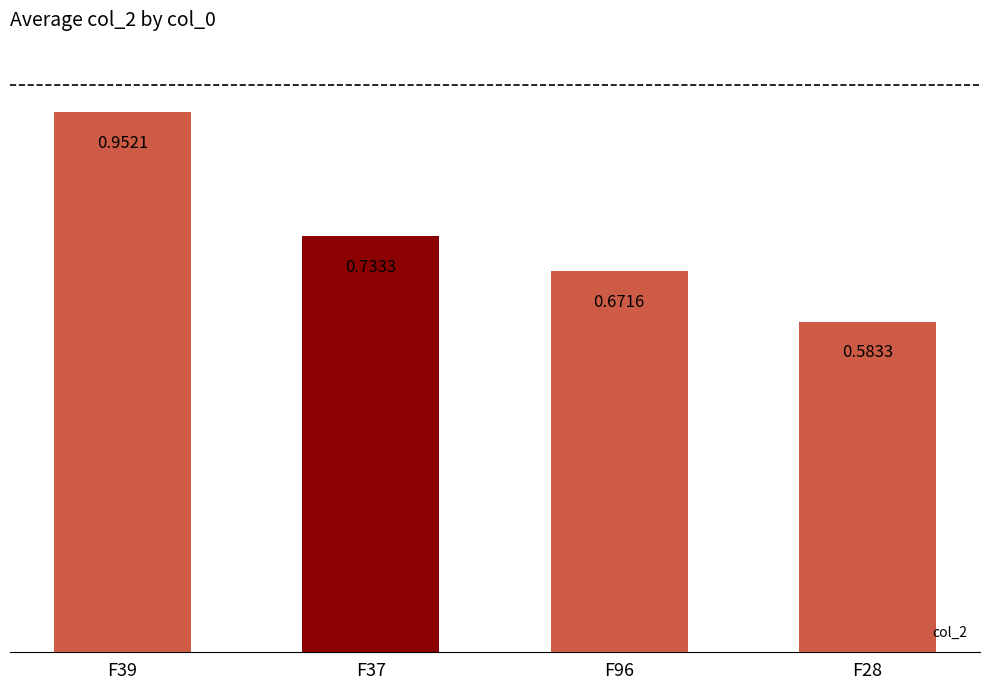

Which has a higher value, F96 or F28?

F96